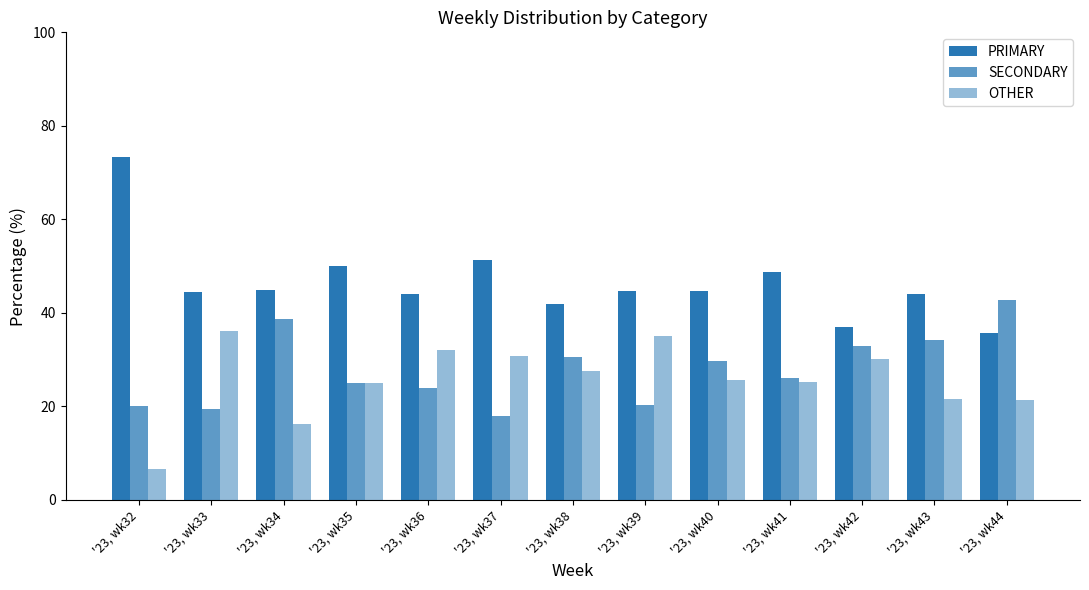

How many data points in SECONDARY are less than 26?

6